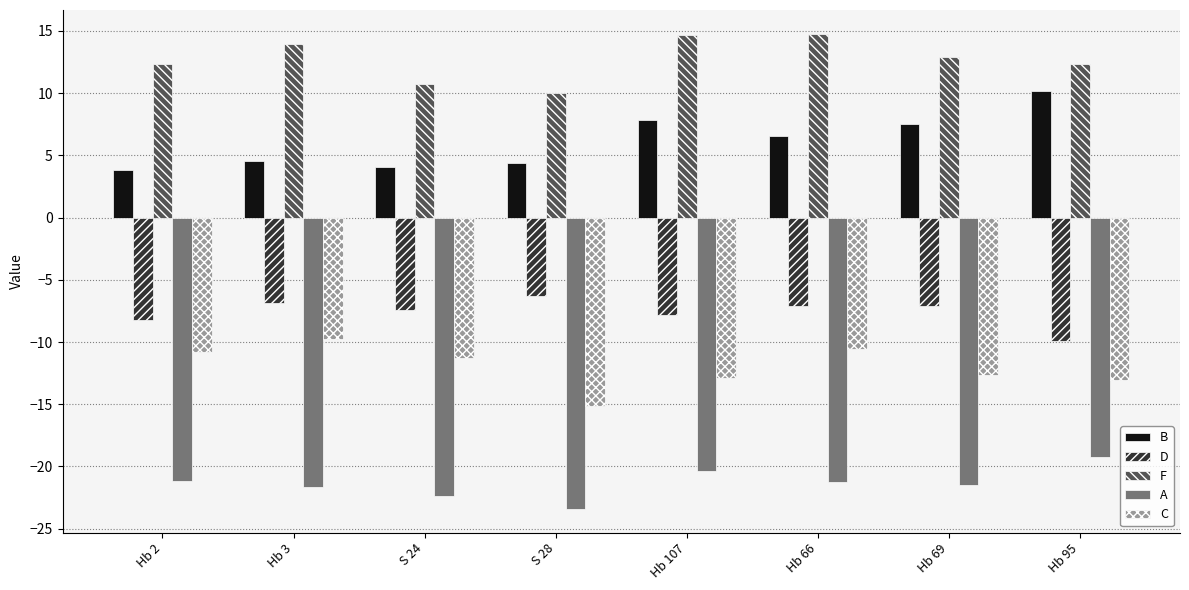

Rank the series by their maximum value, from highest to lowest.

F, B, D, C, A